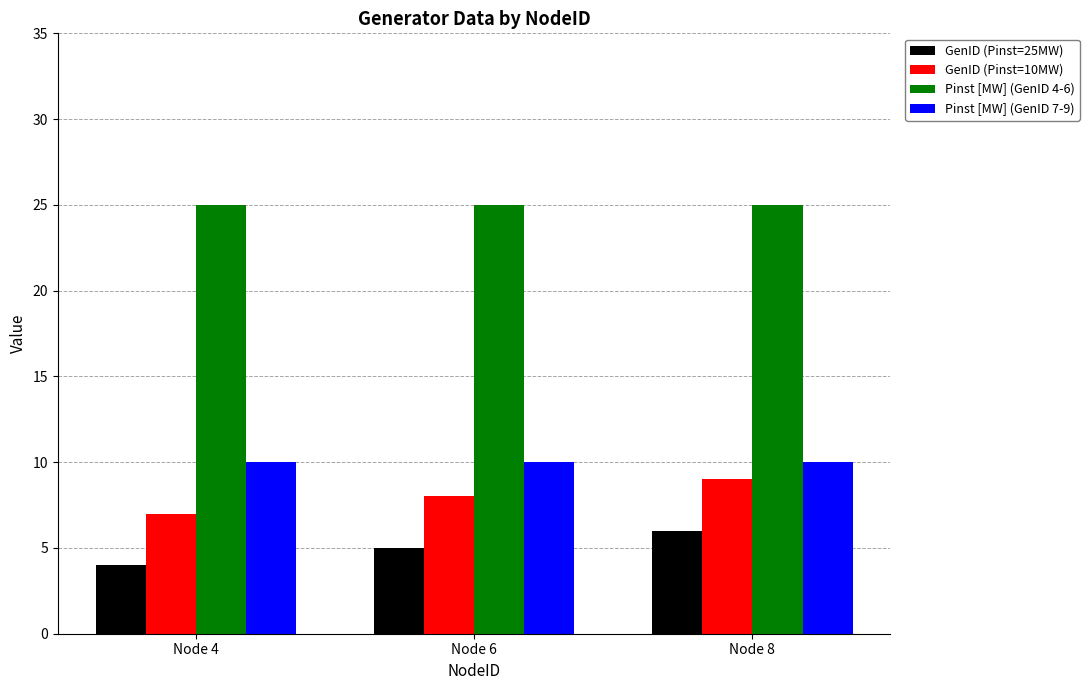

Is the value of Pinst [MW] (GenID 4-6) at Node 8 greater than the value of Pinst [MW] (GenID 7-9) at Node 4?

Yes